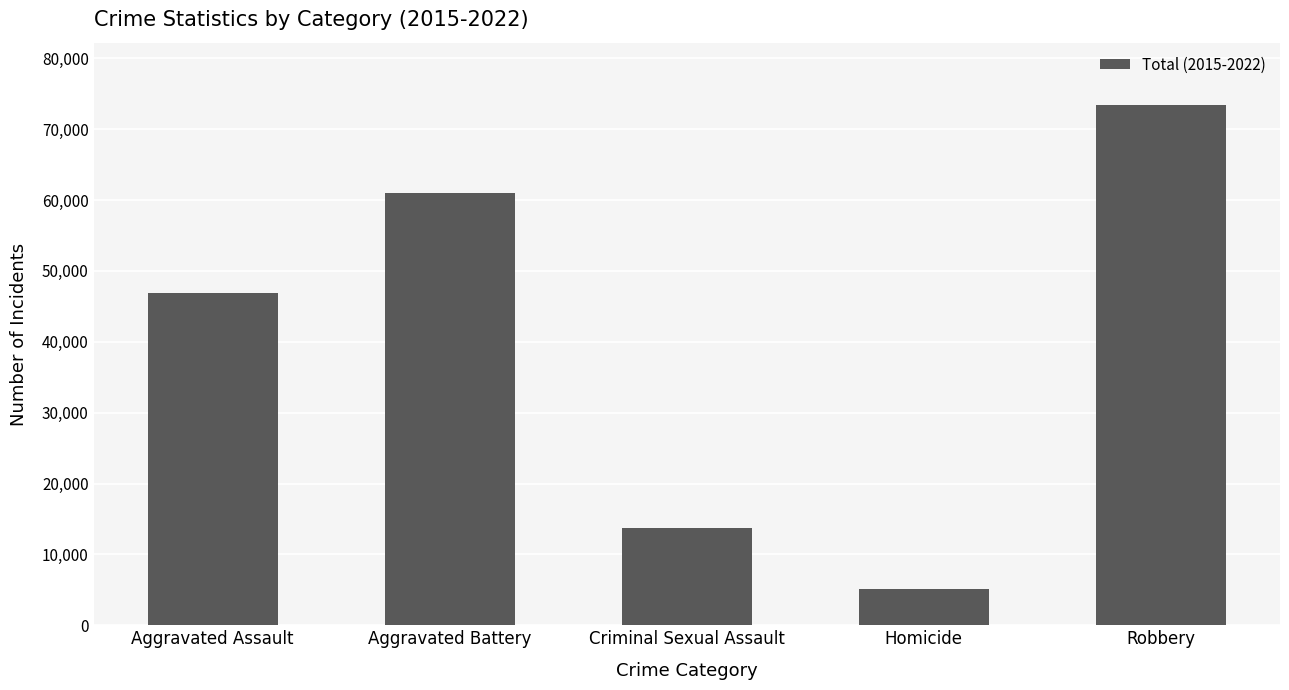

Approximately how many times larger is the value at Homicide compared to Aggravated Assault?

0.1